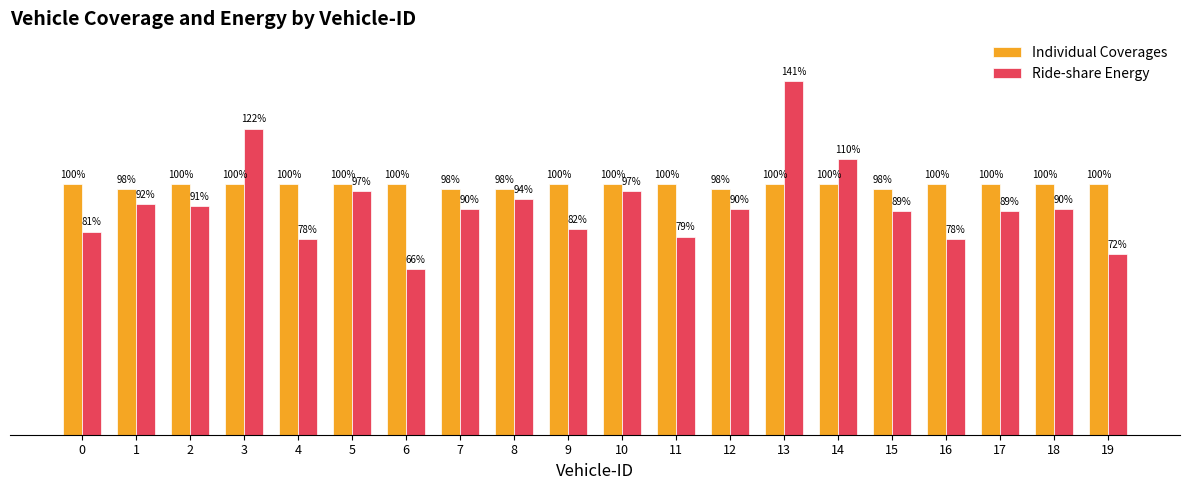

What are all the series names shown in the legend?

Individual Coverages, Ride-share Energy